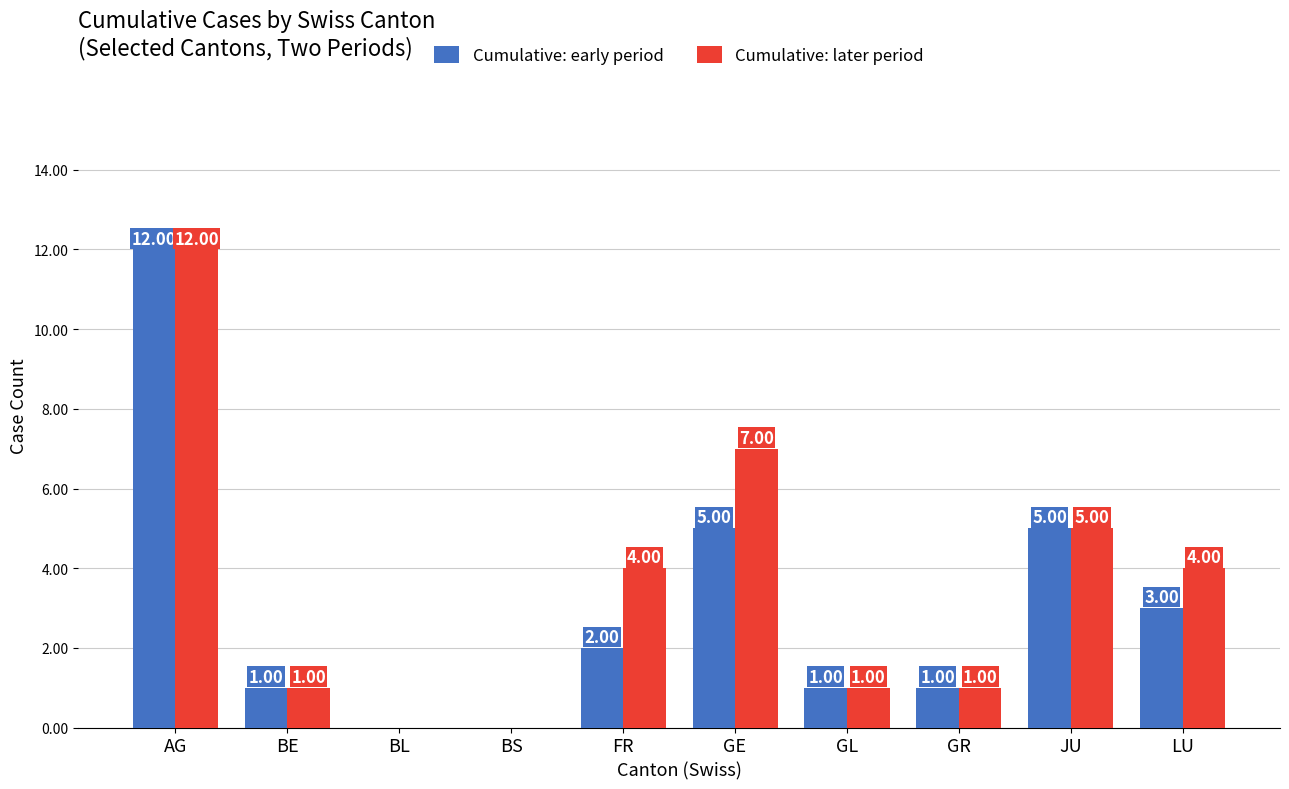

What is the difference between the Cumulative: later period values at GR and LU?

3